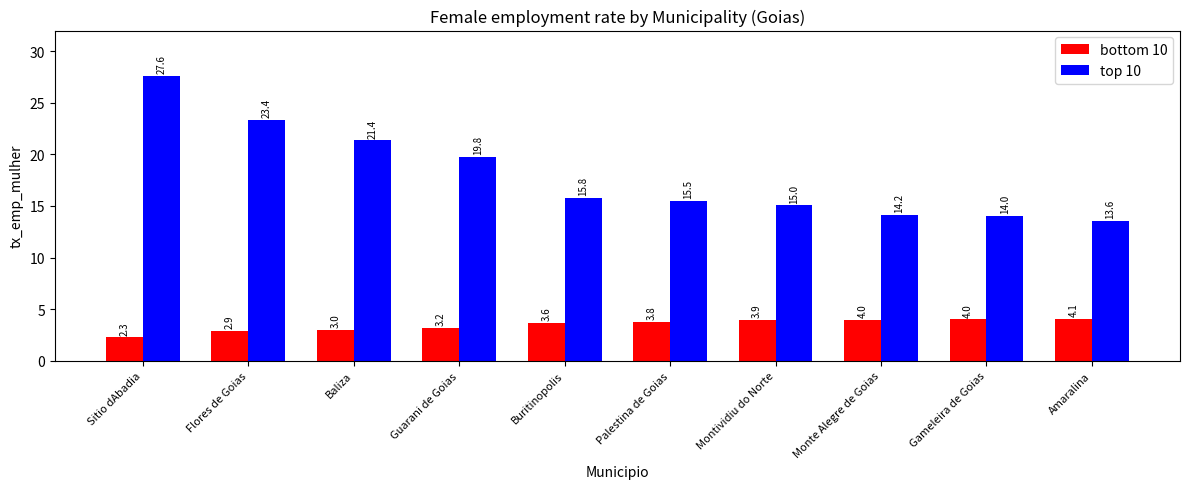

At how many categories does at least one series exceed 24?

1